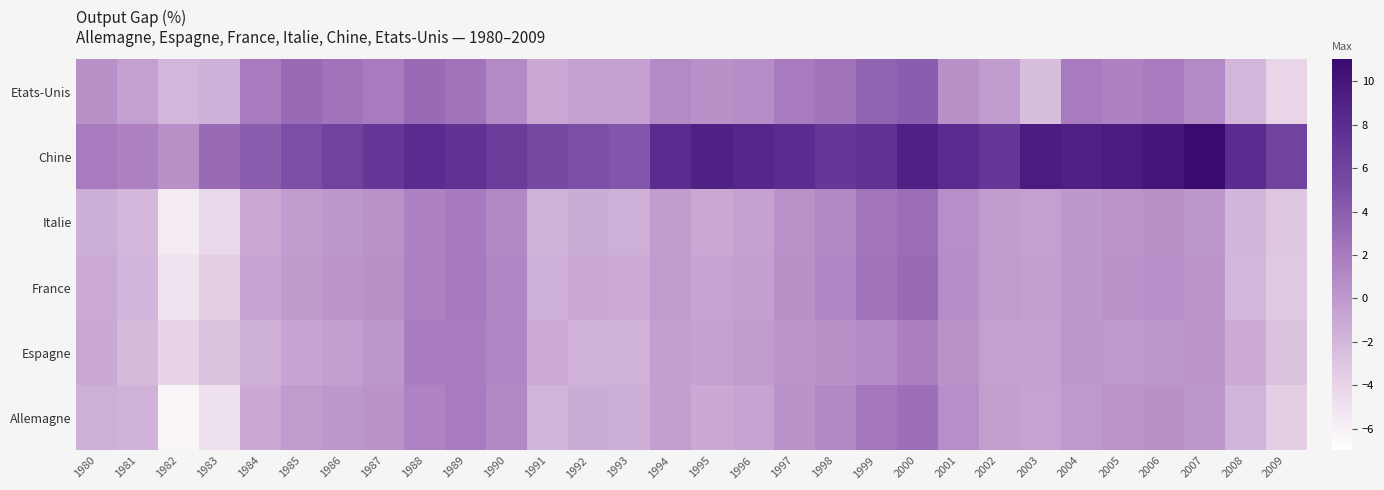

Reading left to right, what are all the values shown in this chart?

Allemagne: 1980=-1.6	1981=-1.7	1982=-6.3	1983=-4.8	1984=-1.1	1985=-0.2	1986=0.1	1987=0.3	1988=1.4	1989=2.0	1990=1.1	1991=-1.8	1992=-1.2	1993=-1.4	1994=-0.4	1995=-1.1	1996=-0.8	1997=0.3	1998=1.1	1999=2.3	2000=2.8	2001=0.7	2002=-0.4	2003=-0.6	2004=0.0	2005=0.3	2006=0.5	2007=0.1	2008=-1.8	2009=-3.6
Espagne: 1980=-1.0	1981=-2.2	1982=-3.9	1983=-2.8	1984=-1.6	1985=-0.9	1986=-0.4	1987=0.1	1988=1.8	1989=1.8	1990=1.2	1991=-1.2	1992=-1.7	1993=-1.7	1994=-0.4	1995=-0.5	1996=-0.2	1997=0.3	1998=0.5	1999=0.9	2000=1.7	2001=0.4	2002=-0.5	2003=-0.5	2004=0.1	2005=-0.0	2006=0.2	2007=0.2	2008=-1.2	2009=-2.8
France: 1980=-1.2	1981=-1.9	1982=-5.0	1983=-3.5	1984=-0.8	1985=-0.1	1986=0.2	1987=0.5	1988=1.6	1989=2.2	1990=1.3	1991=-1.5	1992=-1.0	1993=-1.2	1994=-0.2	1995=-0.8	1996=-0.4	1997=0.5	1998=1.3	1999=2.5	2000=3.0	2001=0.8	2002=-0.2	2003=-0.4	2004=0.1	2005=0.4	2006=0.6	2007=0.2	2008=-2.0	2009=-3.2
Italie: 1980=-1.4	1981=-2.1	1982=-5.5	1983=-4.2	1984=-1.0	1985=-0.3	1986=0.1	1987=0.4	1988=1.5	1989=2.1	1990=1.1	1991=-1.7	1992=-1.3	1993=-1.5	1994=-0.3	1995=-1.0	1996=-0.6	1997=0.4	1998=1.2	1999=2.4	2000=2.9	2001=0.7	2002=-0.3	2003=-0.5	2004=0.1	2005=0.3	2006=0.5	2007=0.1	2008=-1.9	2009=-3.0
Chine: 1980=2.0	1981=1.5	1982=0.5	1983=3.0	1984=4.0	1985=5.0	1986=6.0	1987=7.0	1988=8.0	1989=7.5	1990=6.5	1991=5.5	1992=5.0	1993=4.5	1994=8.0	1995=9.0	1996=8.5	1997=8.0	1998=7.0	1999=7.5	2000=9.0	2001=8.0	2002=7.0	2003=9.5	2004=9.0	2005=9.5	2006=10.0	2007=11.0	2008=8.0	2009=6.0
Etats-Unis: 1980=0.5	1981=-0.5	1982=-2.0	1983=-1.5	1984=2.0	1985=3.0	1986=2.5	1987=2.0	1988=3.0	1989=2.5	1990=1.0	1991=-1.0	1992=-0.5	1993=-0.6	1994=1.0	1995=0.5	1996=0.8	1997=2.0	1998=2.5	1999=3.5	2000=4.0	2001=0.5	2002=-0.2	2003=-2.5	2004=2.0	2005=1.5	2006=2.0	2007=1.0	2008=-2.0	2009=-4.0